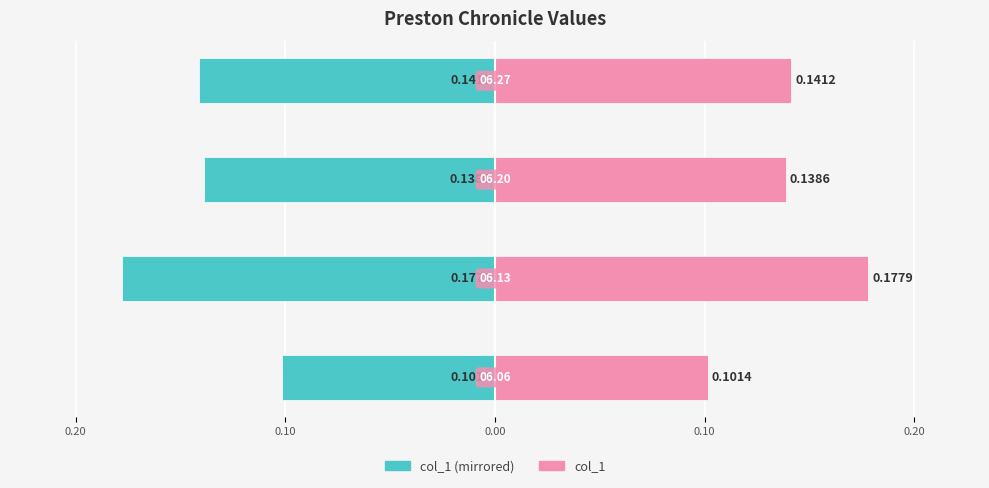

What is the value of the col_1 (left) bar at the 1st from the left?

-0.1